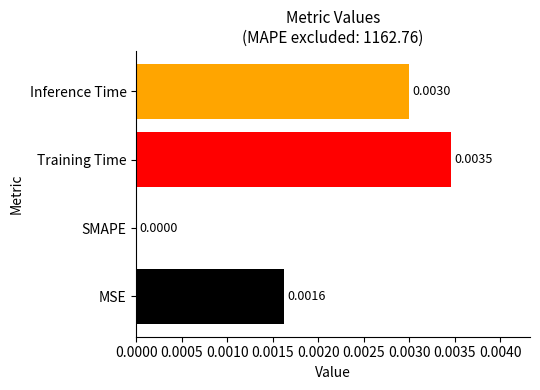

Which label corresponds to the largest value in the chart?

Training Time